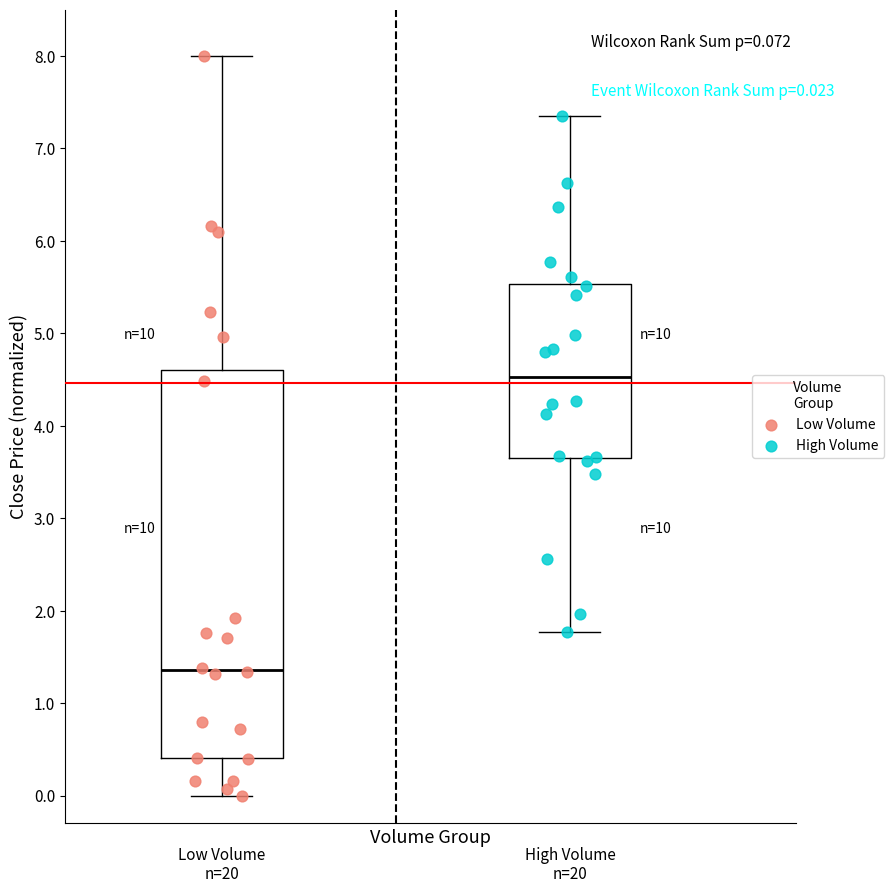

Which series has the largest Y range (max minus min)?

Low Volume